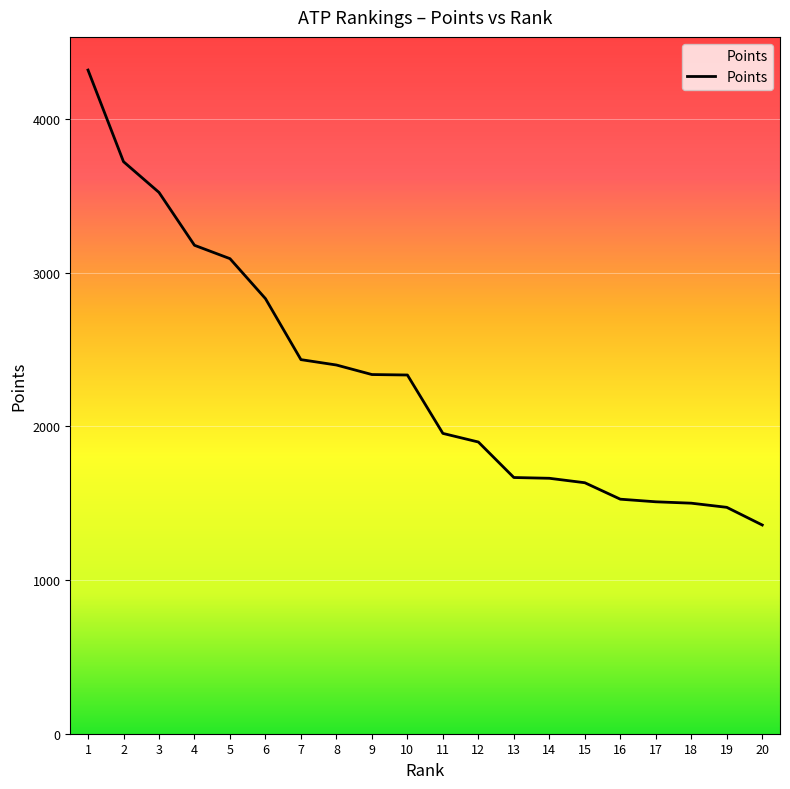

Is it true that the value at 8 is 2399?

True